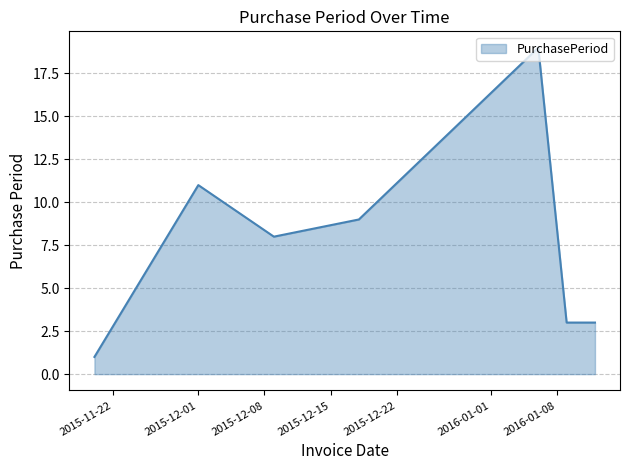

How many values are between 3 and 11?

5